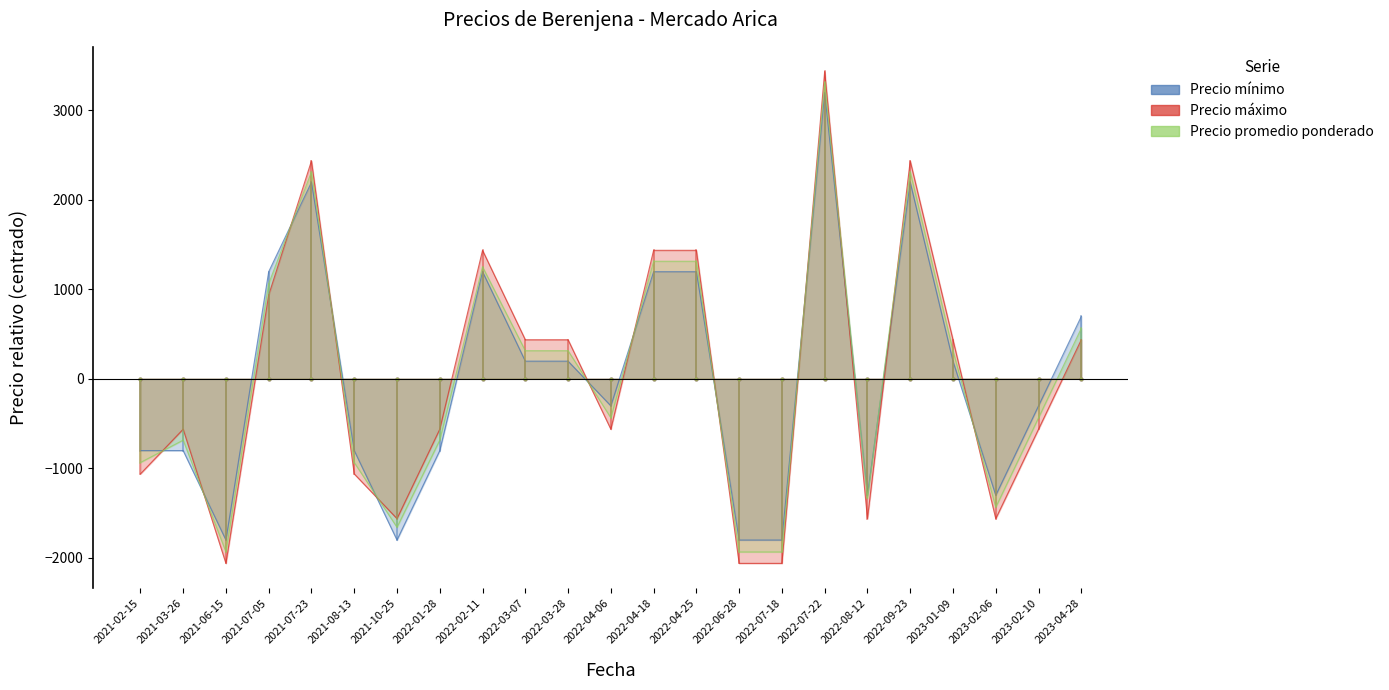

Which series has the largest range (max minus min)?

Precio máximo